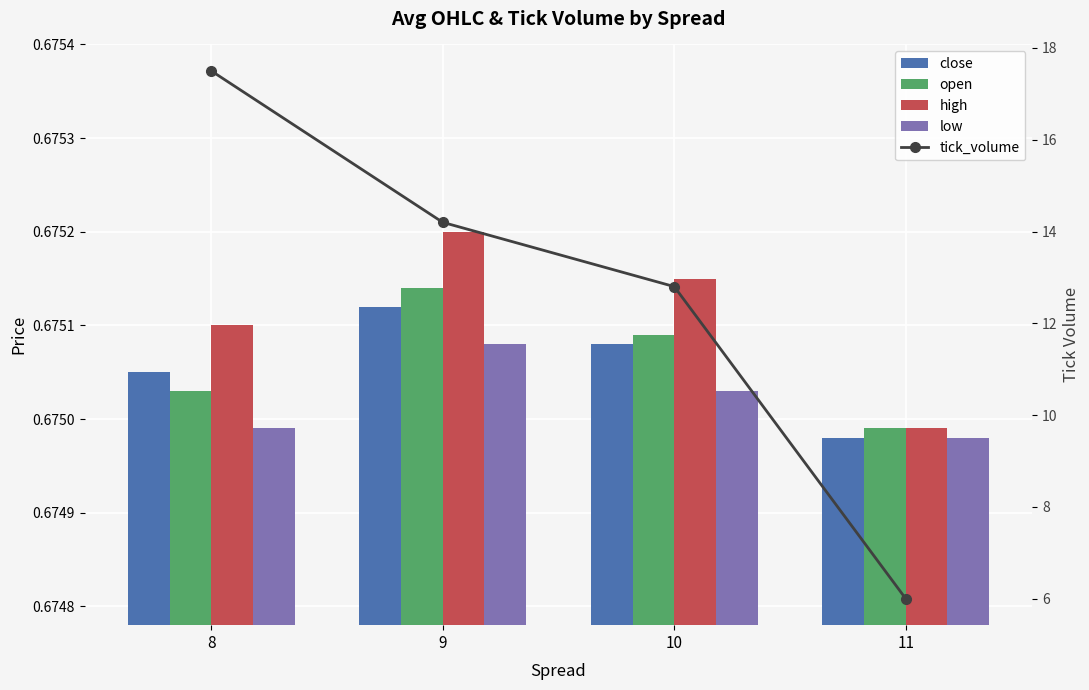

Count the close values in the range 0 to 1.

4